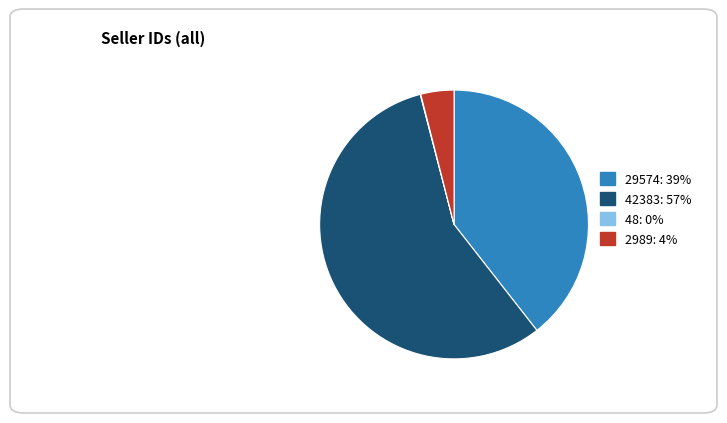

Is 42383: 57% the majority of the pie?

Yes